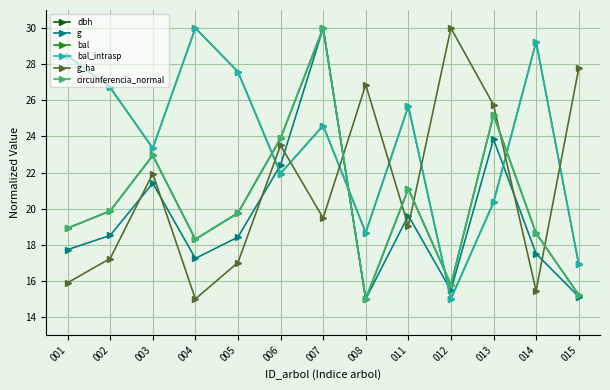

Which category has the highest value across all series?

007